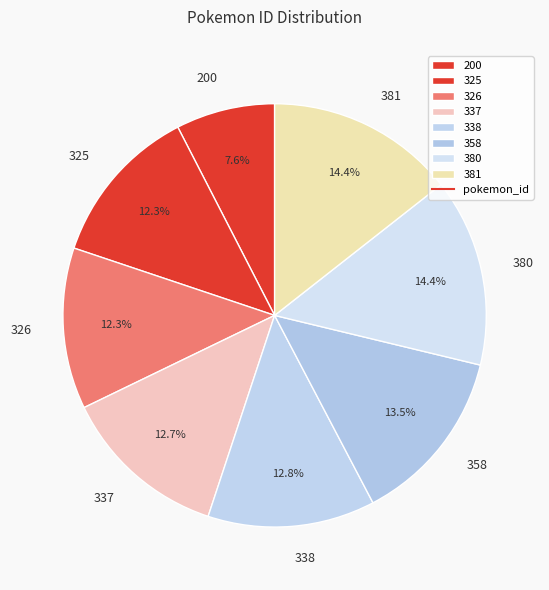

Does 358 represent more than half of the total?

No